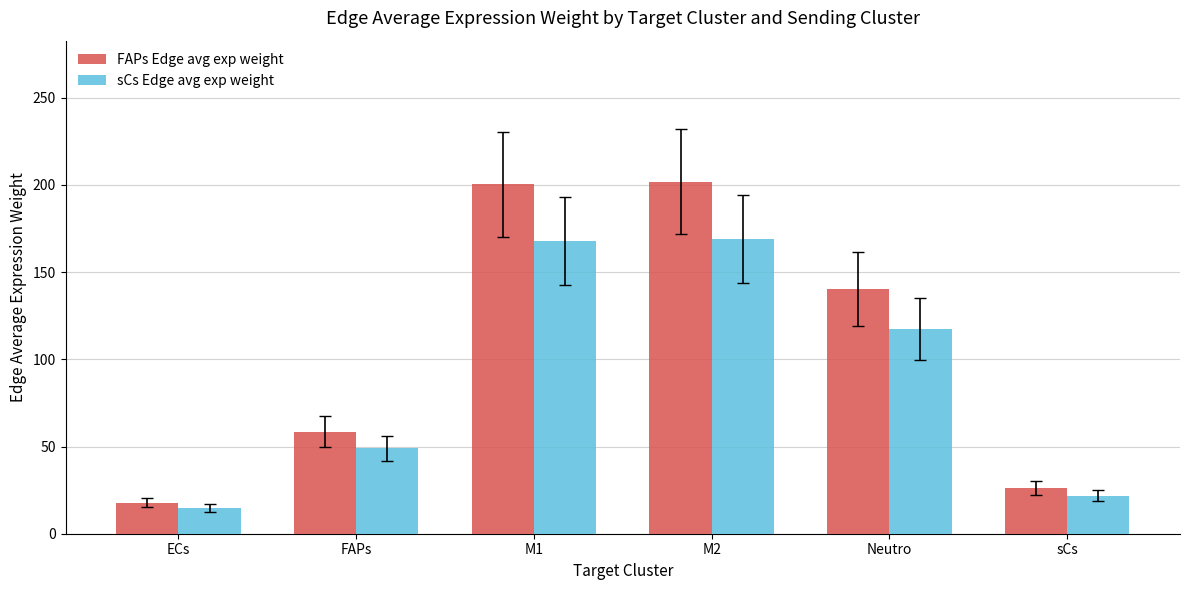

What are all the series names shown in the legend?

FAPs Edge avg exp weight, sCs Edge avg exp weight